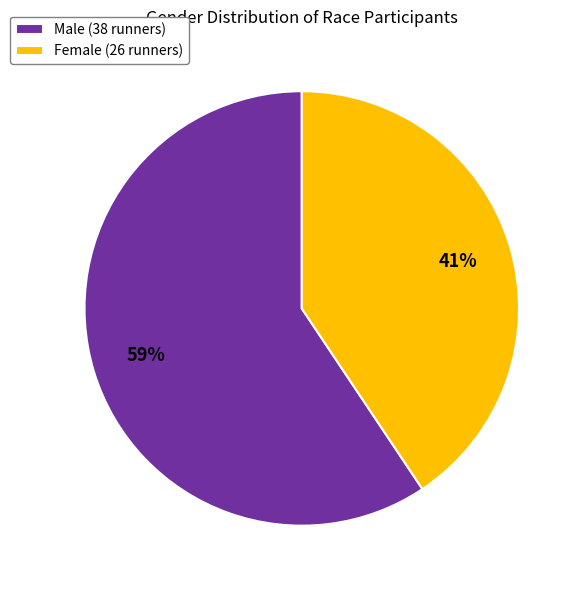

True or false: Female (26 runners) accounts for 41% of the total.

True